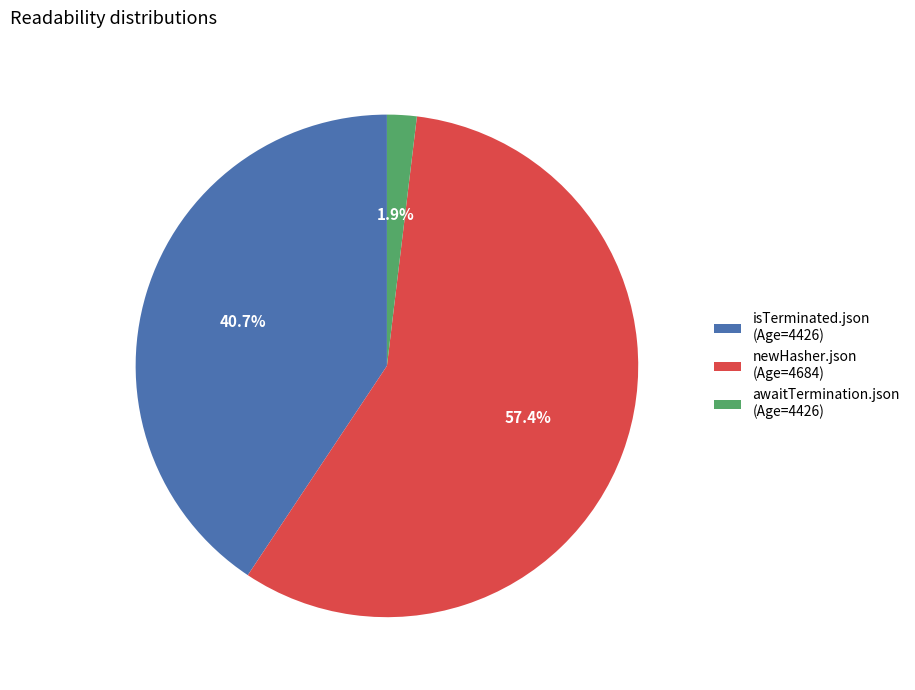

Which slice is the smallest?

awaitTermination.json (Age=4426)